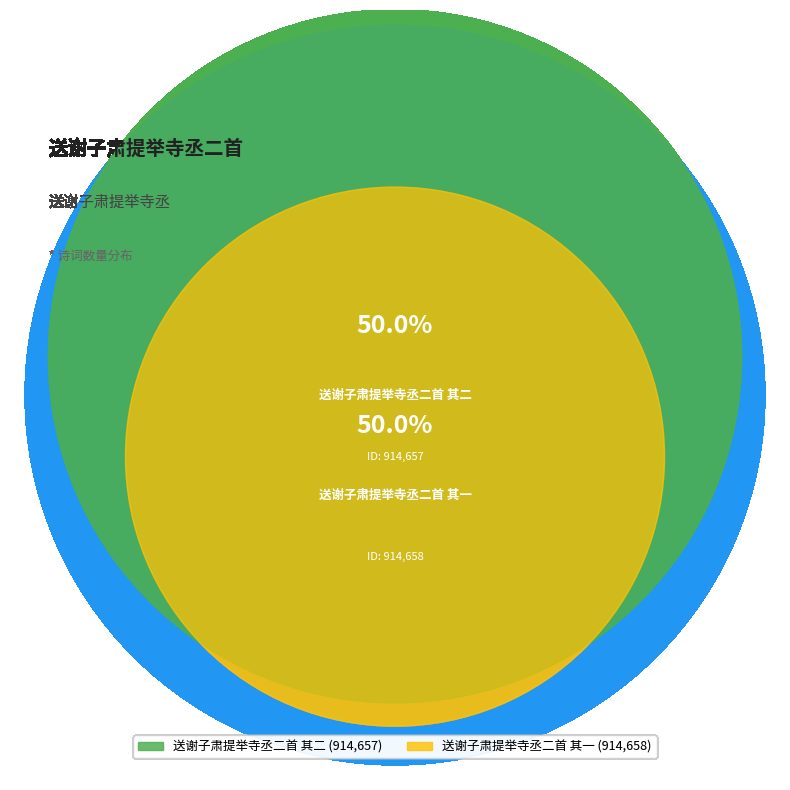

What percentage is NOT represented by 送谢子肃提举寺丞二首 其二?

50.0%